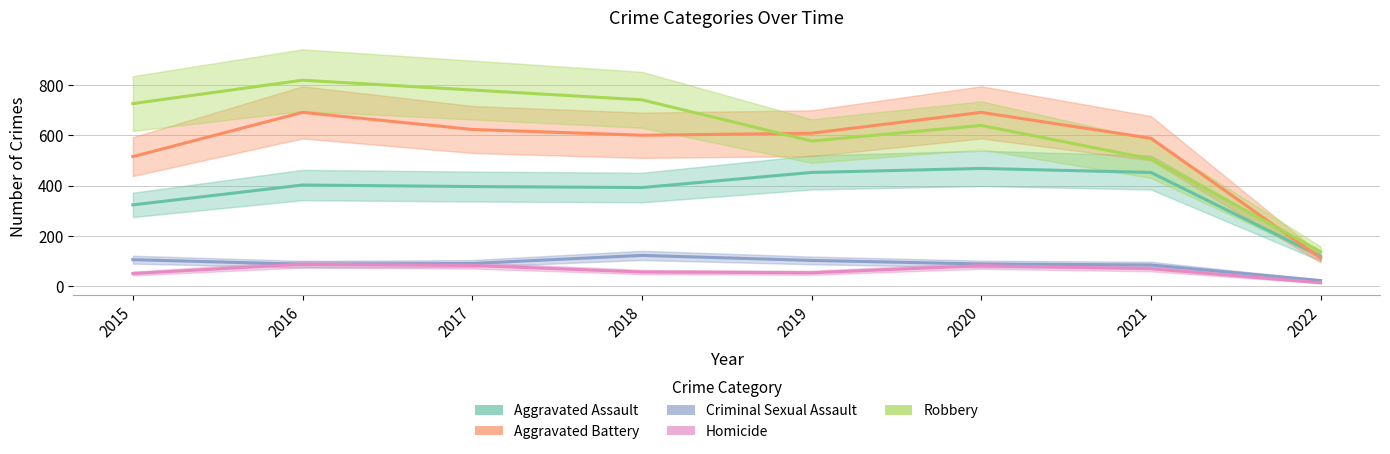

What is the value of the Aggravated Battery point at the 6th from the left?

691